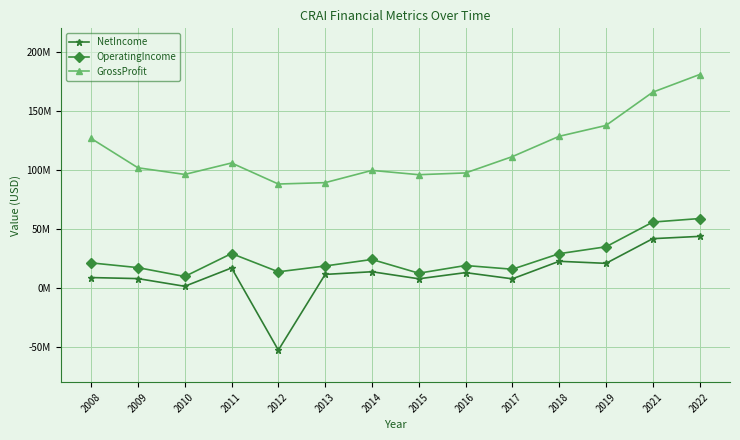

Does the chart have visible grid lines?

Yes